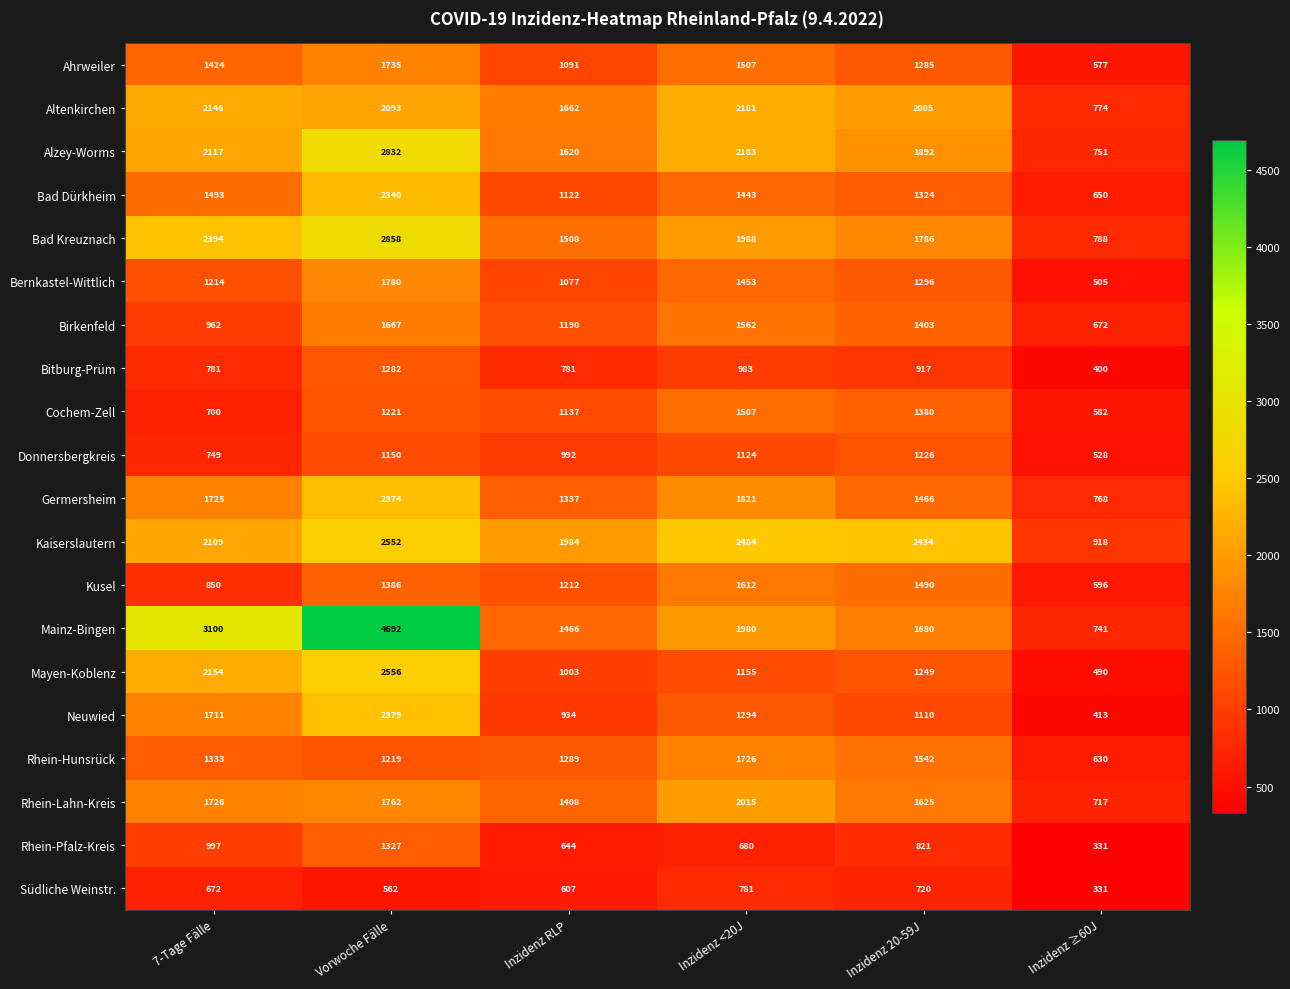

Which series has the largest total across all categories?

Mainz-Bingen